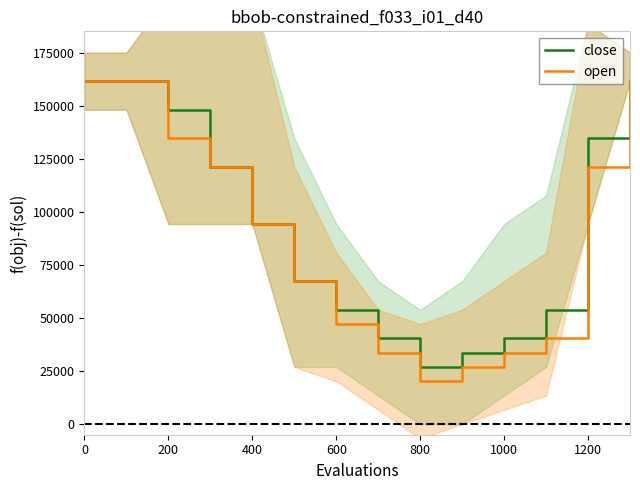

What are all the series names shown in the legend?

close, open